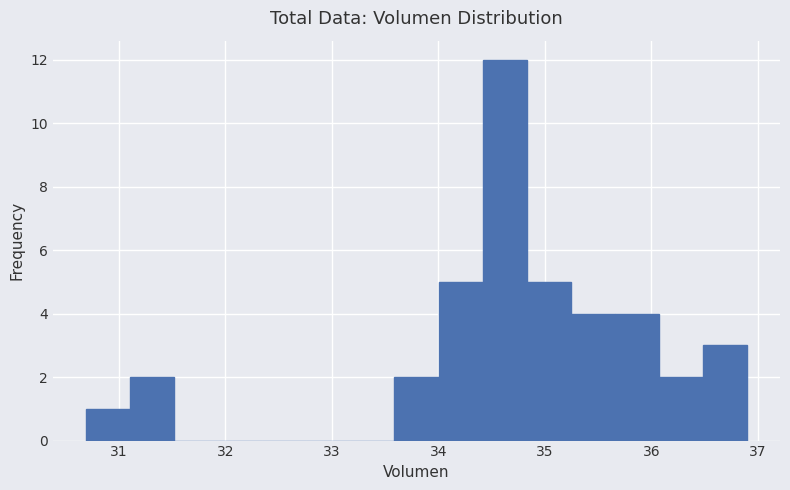

Reading left to right, list every bar in this chart as the range it spans on the x-axis followed by its height. Neither the bar edges nor the heights are printed on the chart, so give them approximately, as read against the axes.

30.7 to 31.1: 1
31.1 to 31.5: 2
31.5 to 31.9: 0
31.9 to 32.3: 0
32.3 to 32.8: 0
32.8 to 33.2: 0
33.2 to 33.6: 0
33.6 to 34.0: 2
34.0 to 34.4: 5
34.4 to 34.8: 12
34.8 to 35.2: 5
35.2 to 35.7: 4
35.7 to 36.1: 4
36.1 to 36.5: 2
36.5 to 36.9: 3